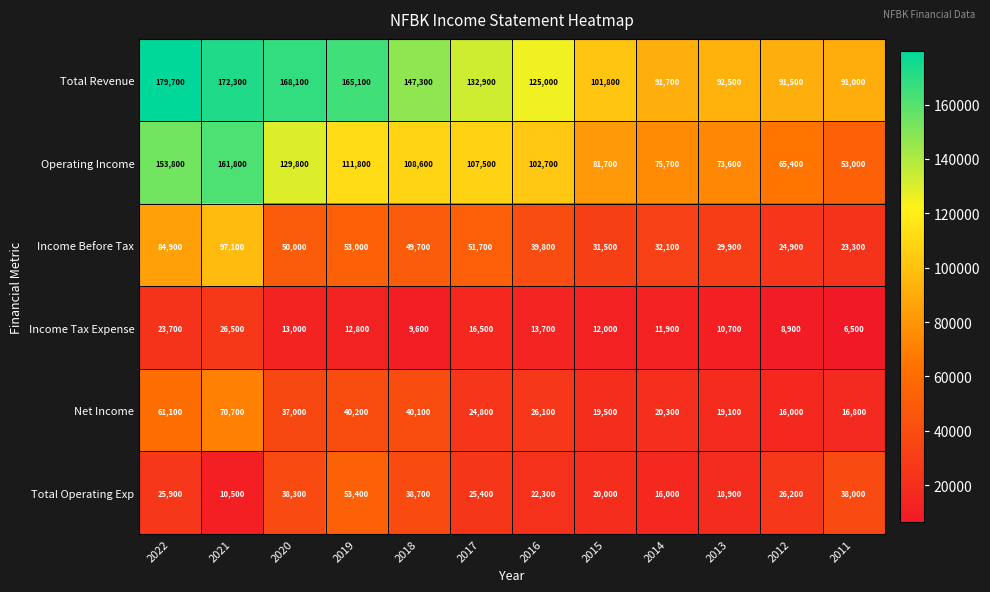

List the series in order of their peak value, lowest first.

Income Tax Expense, Total Operating Exp, Net Income, Income Before Tax, Operating Income, Total Revenue